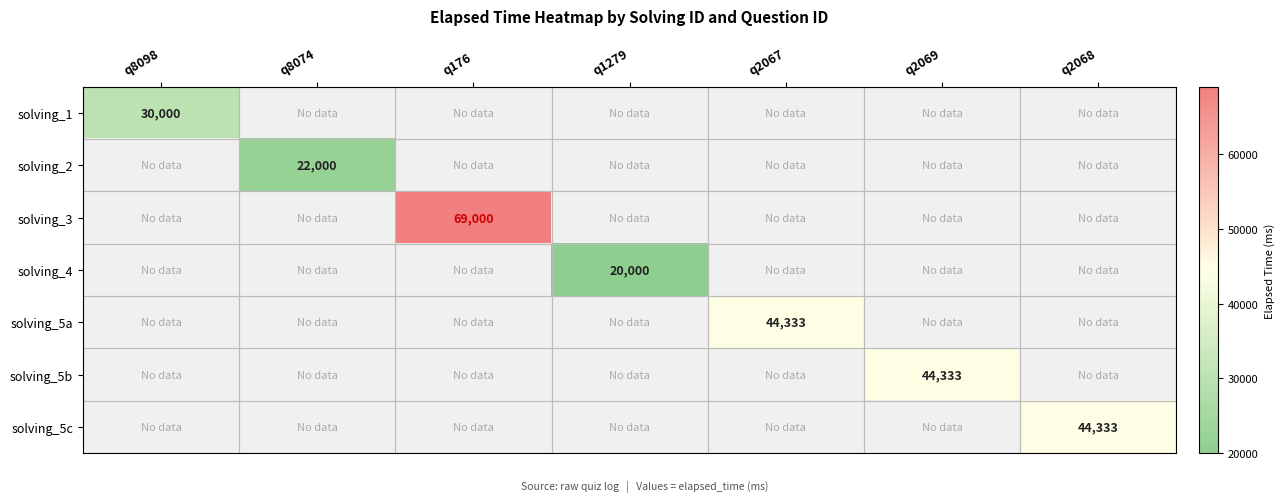

Is the value of solving_5a at q176 greater than the value of solving_5b at q176?

No